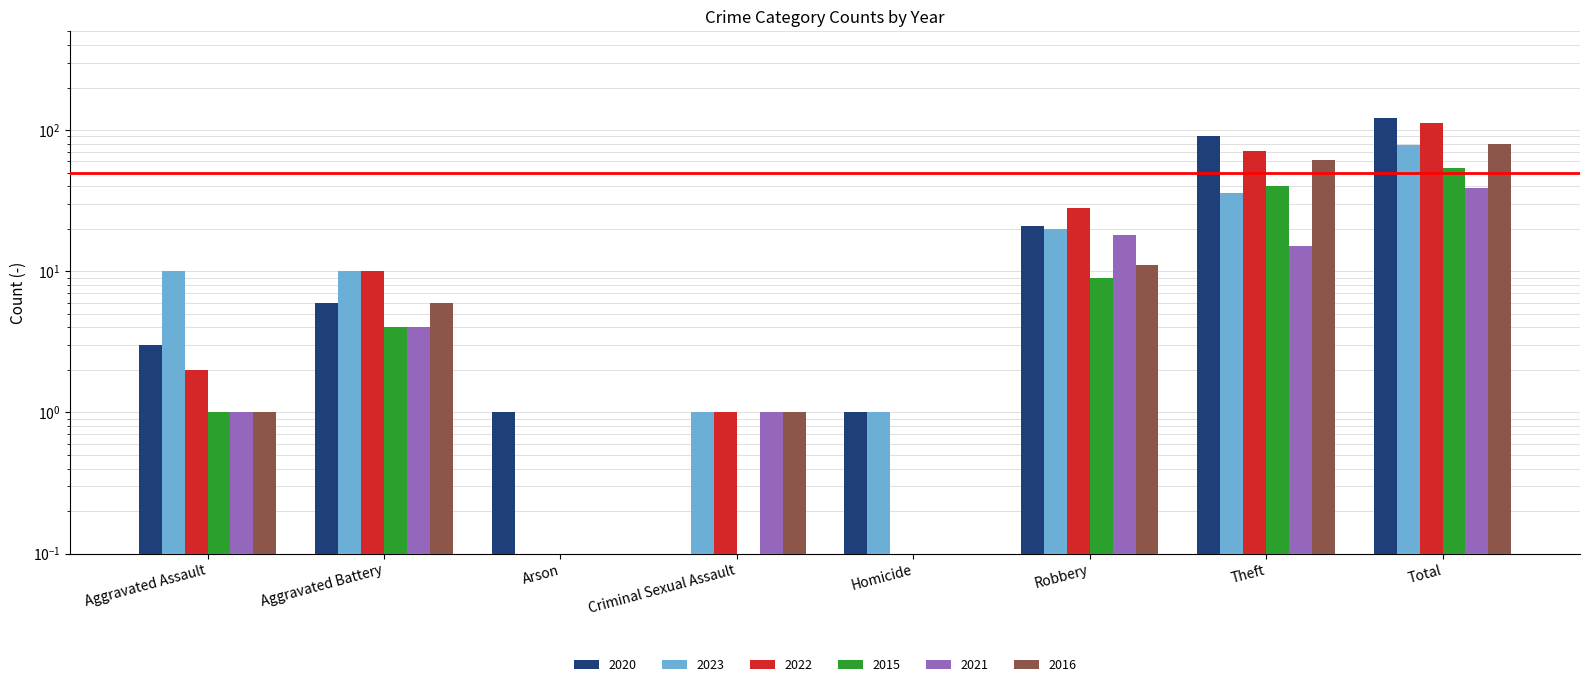

Reading right to left, extract all data points from this chart.

2020: Total=122.0	Theft=90.0	Robbery=21.0	Homicide=1.0	Criminal Sexual Assault=0.0	Arson=1.0	Aggravated Battery=6.0	Aggravated Assault=3.0
2023: Total=78.0	Theft=36.0	Robbery=20.0	Homicide=1.0	Criminal Sexual Assault=1.0	Arson=0.0	Aggravated Battery=10.0	Aggravated Assault=10.0
2022: Total=112.0	Theft=71.0	Robbery=28.0	Homicide=0.0	Criminal Sexual Assault=1.0	Arson=0.0	Aggravated Battery=10.0	Aggravated Assault=2.0
2015: Total=54.0	Theft=40.0	Robbery=9.0	Homicide=0.0	Criminal Sexual Assault=0.0	Arson=0.0	Aggravated Battery=4.0	Aggravated Assault=1.0
2021: Total=39.0	Theft=15.0	Robbery=18.0	Homicide=0.0	Criminal Sexual Assault=1.0	Arson=0.0	Aggravated Battery=4.0	Aggravated Assault=1.0
2016: Total=80.0	Theft=61.0	Robbery=11.0	Homicide=0.0	Criminal Sexual Assault=1.0	Arson=0.0	Aggravated Battery=6.0	Aggravated Assault=1.0